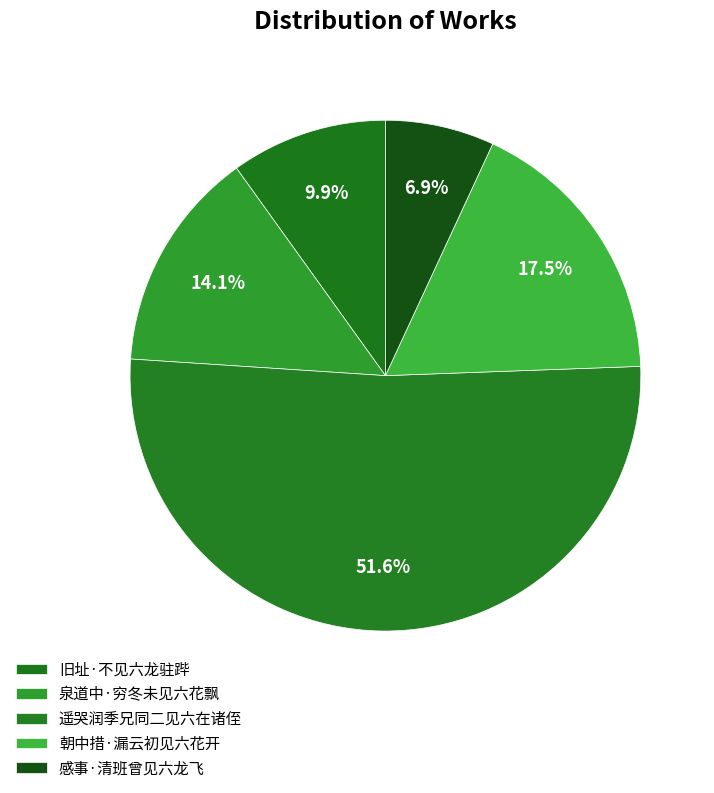

Is the sum of 旧址·不见六龙驻跸 and 感事·清班曾见六龙飞 greater than half?

No